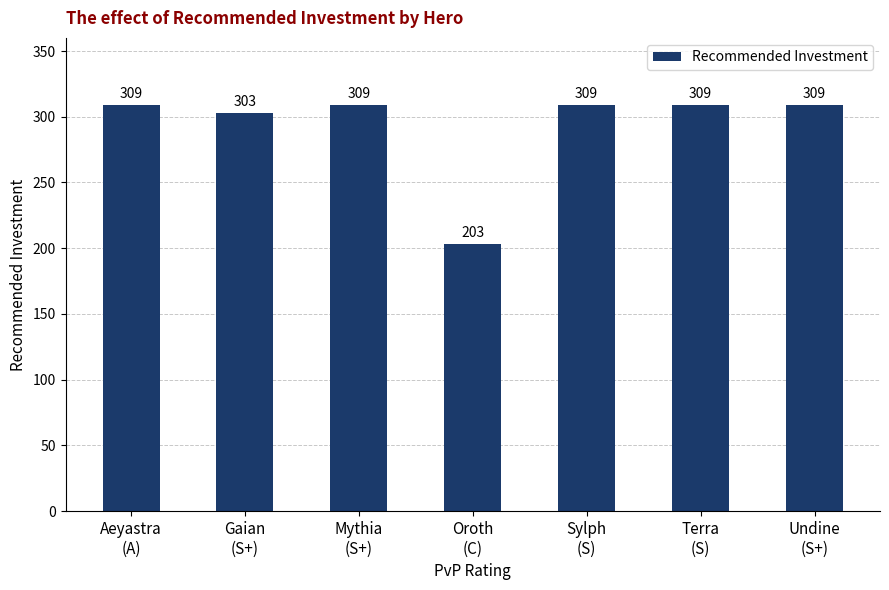

Does the chart contain any negative values?

No